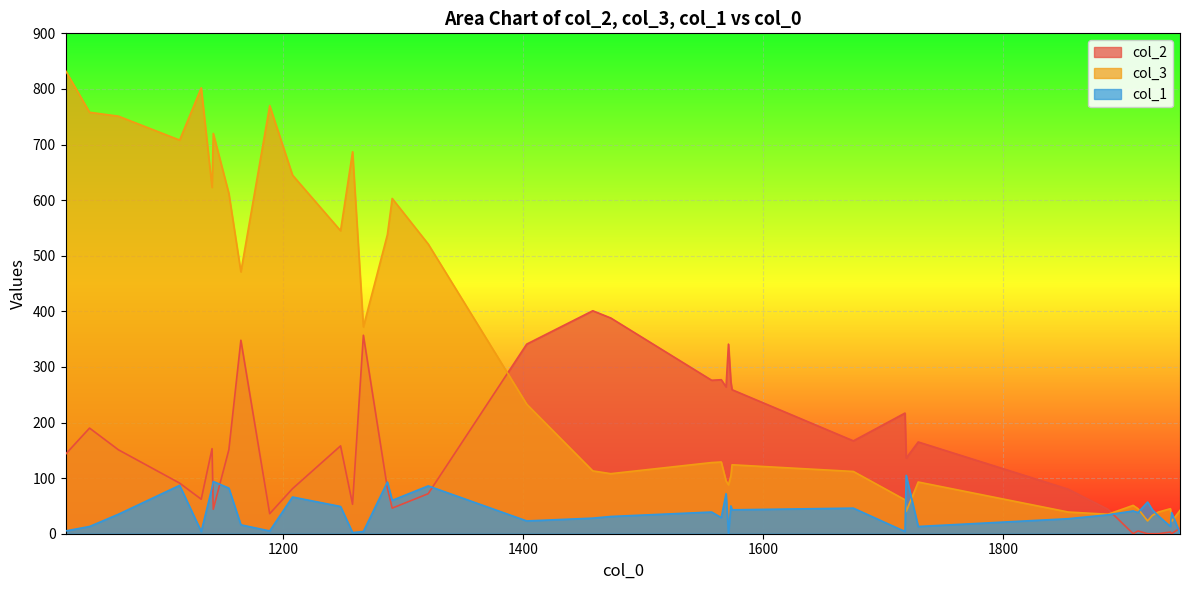

Reading left to right, what are all the values shown in this chart?

col_2: 1939=3	1947=10	1920=0	1940=0	1929=0	1908=0	1924=0	1912=5	1887=44	1854=80	1718=217	1571=341	1729=165	1719=136	1675=167	1573=273	1569=264	1574=259	1557=276	1565=277	1473=388	1458=401	1403=341	1267=357	1165=348	1248=158	1287=82	1141=153	1155=151	1114=91	1208=81	1291=46	1142=44	1321=72	1063=151	1039=190	1019=143	1258=53	1189=36	1132=62
col_3: 1939=45	1947=42	1920=23	1940=22	1929=39	1908=51	1924=33	1912=45	1887=35	1854=39	1718=61	1571=88	1729=93	1719=40	1675=112	1573=104	1569=95	1574=124	1557=128	1565=129	1473=108	1458=113	1403=233	1267=372	1165=471	1248=545	1287=538	1141=623	1155=612	1114=708	1208=645	1291=603	1142=720	1321=521	1063=751	1039=758	1019=833	1258=687	1189=770	1132=802
col_1: 1939=13	1947=1	1920=57	1940=38	1929=32	1908=41	1924=43	1912=38	1887=34	1854=27	1718=4	1571=0	1729=13	1719=105	1675=46	1573=50	1569=72	1574=43	1557=39	1565=29	1473=31	1458=28	1403=23	1267=4	1165=16	1248=49	1287=93	1141=83	1155=82	1114=87	1208=66	1291=60	1142=94	1321=86	1063=35	1039=13	1019=5	1258=2	1189=5	1132=4